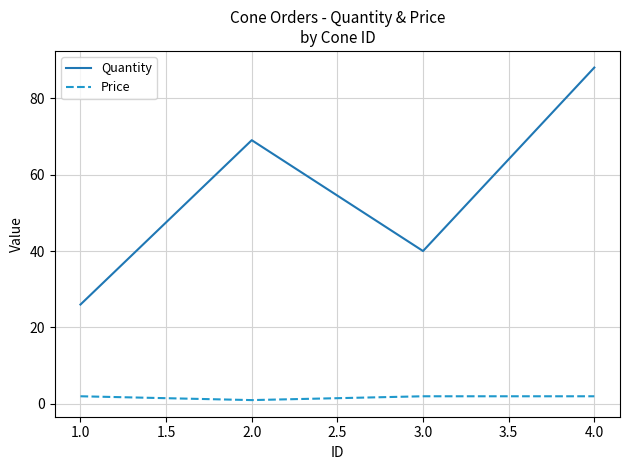

True or false: Quantity has more than 0 interior local peaks.

True